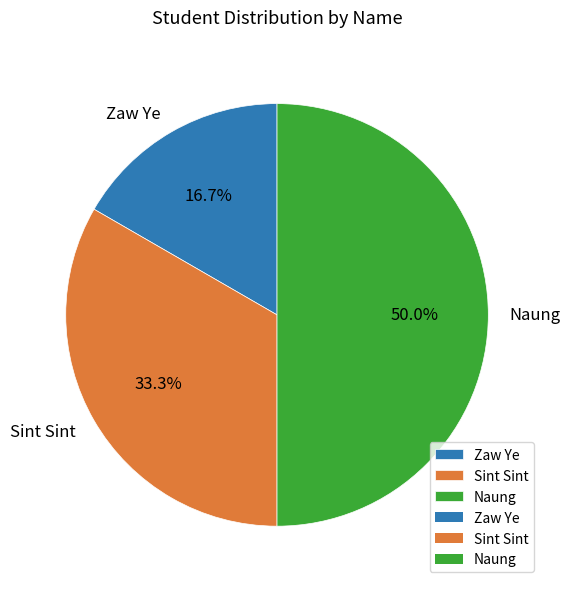

What percentage is the Zaw Ye slice, to the nearest percent?

17%